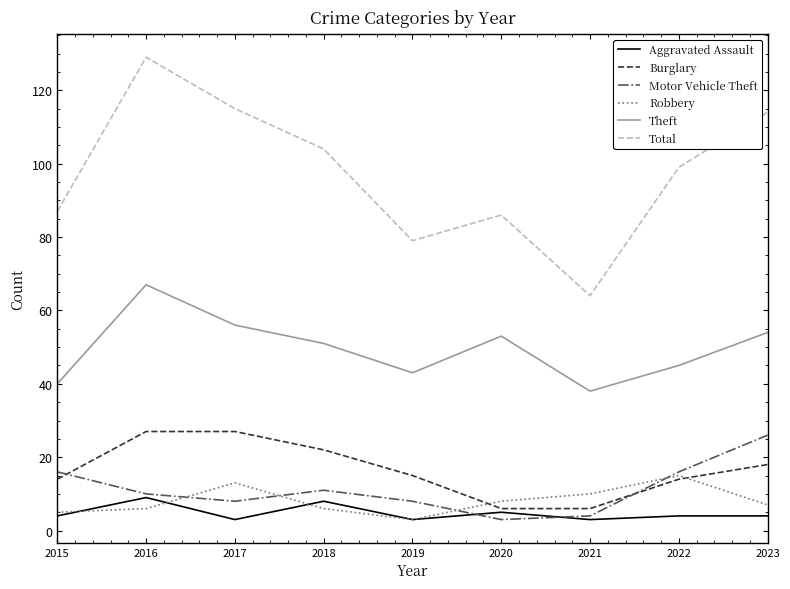

At which label is Total closest to 96?

2022